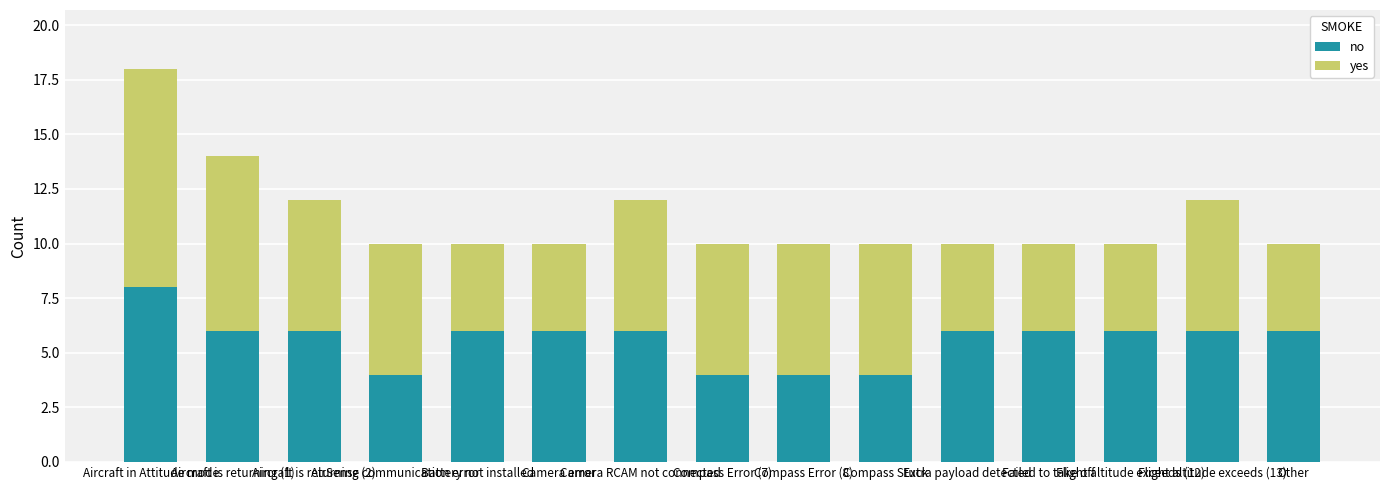

What is the approximate value of no at Aircraft is returning (2)?

6